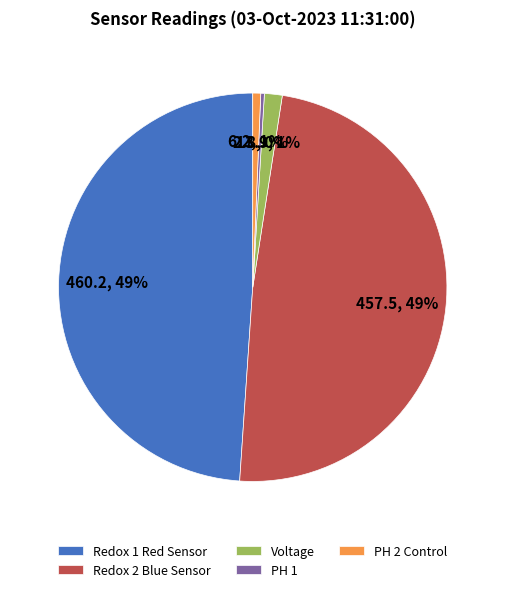

Count the number of slices in the pie.

5